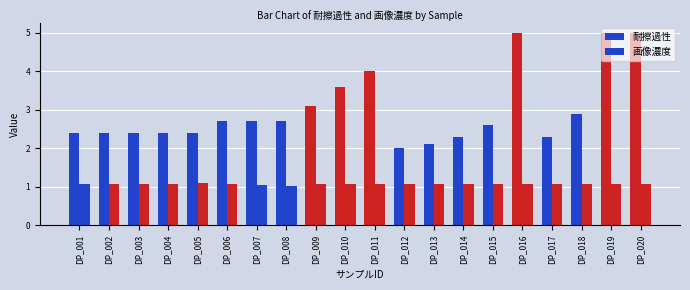

How many bars are there in total?

40